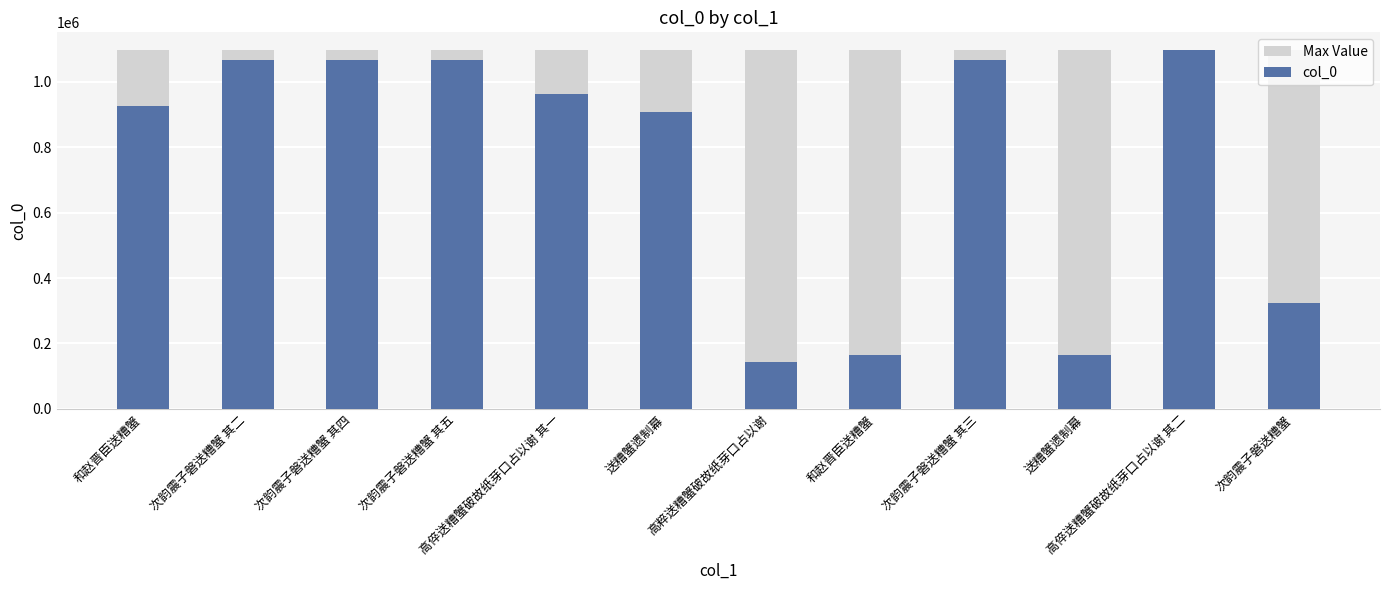

Rank the categories by col_0 value from highest to lowest.

高倅送糟蟹破故纸芽口占以谢 其二, 次韵震子磐送糟蟹 其五, 次韵震子磐送糟蟹 其四, 次韵震子磐送糟蟹 其三, 次韵震子磐送糟蟹 其二, 高倅送糟蟹破故纸芽口占以谢 其一, 和赵晋臣送糟蟹, 送糟蟹遗制幕, 次韵震子磐送糟蟹, 送糟蟹遗制幕, 和赵晋臣送糟蟹, 高粹送糟蟹破故纸芽口占以谢